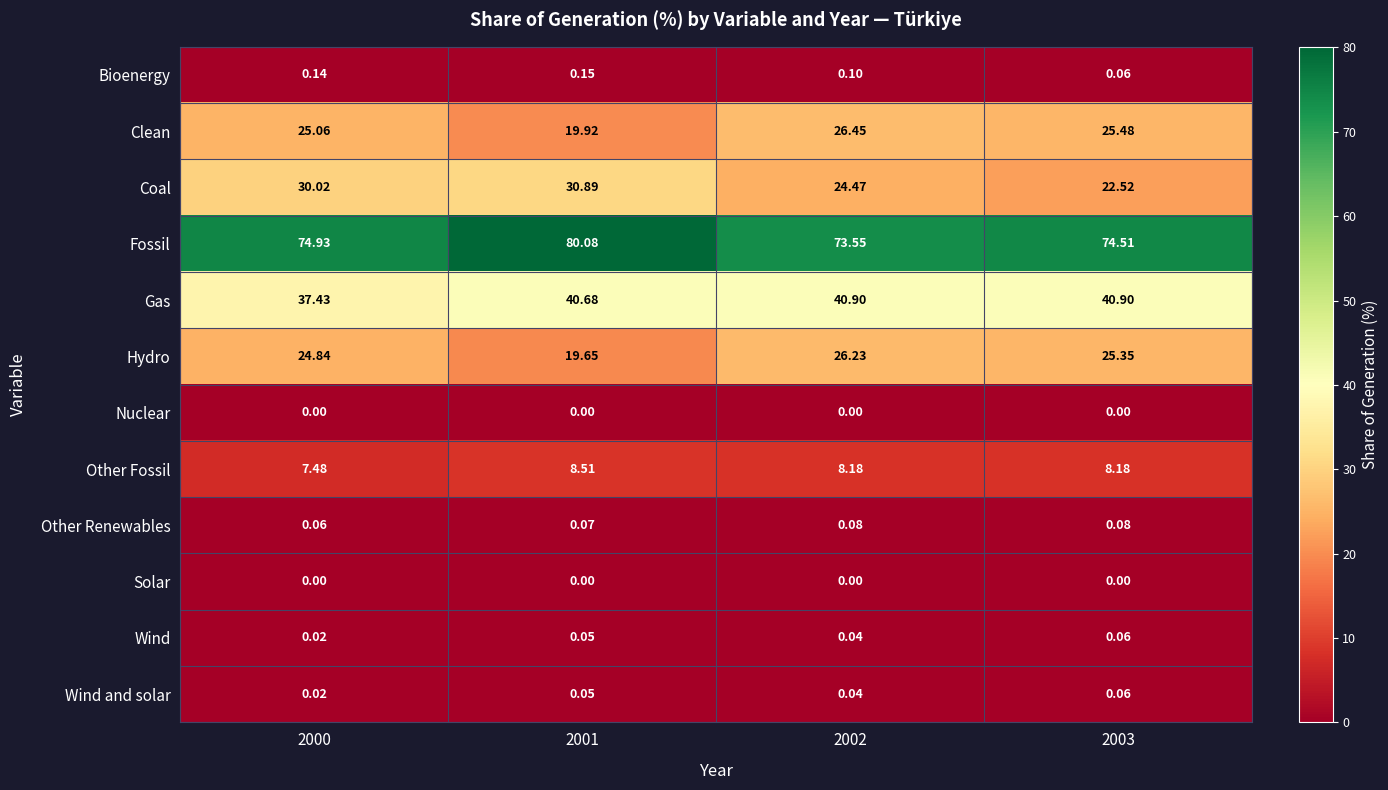

Which series has the largest total across all categories?

Fossil